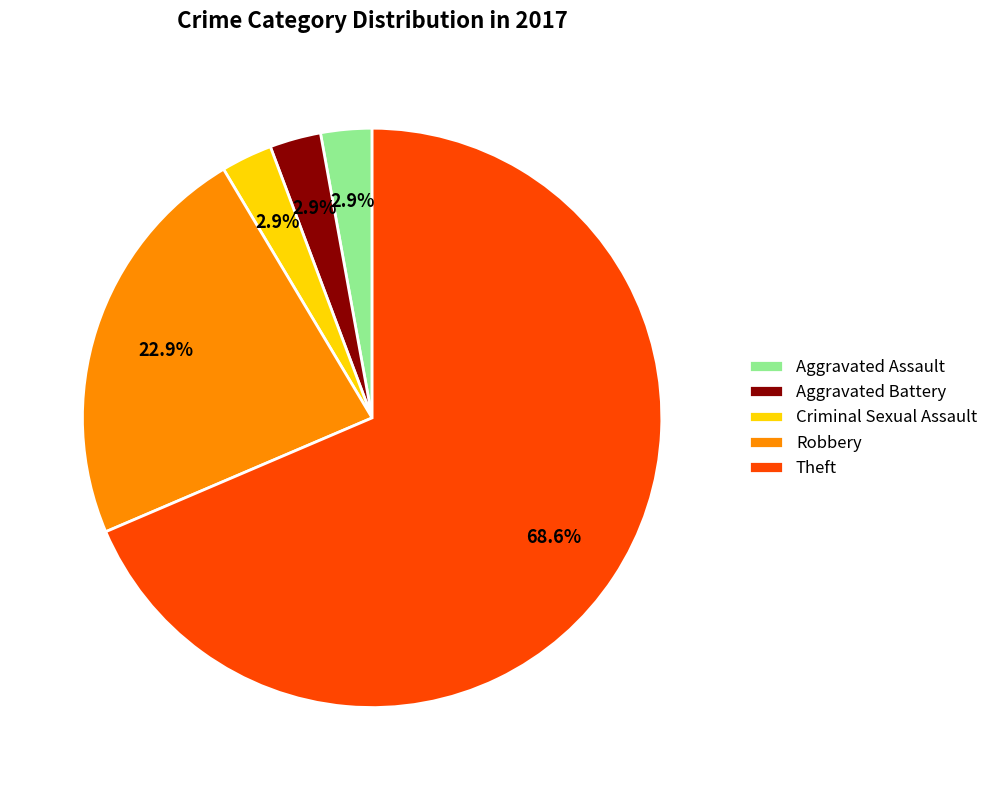

To the nearest percent, what portion does Aggravated Assault represent?

3%